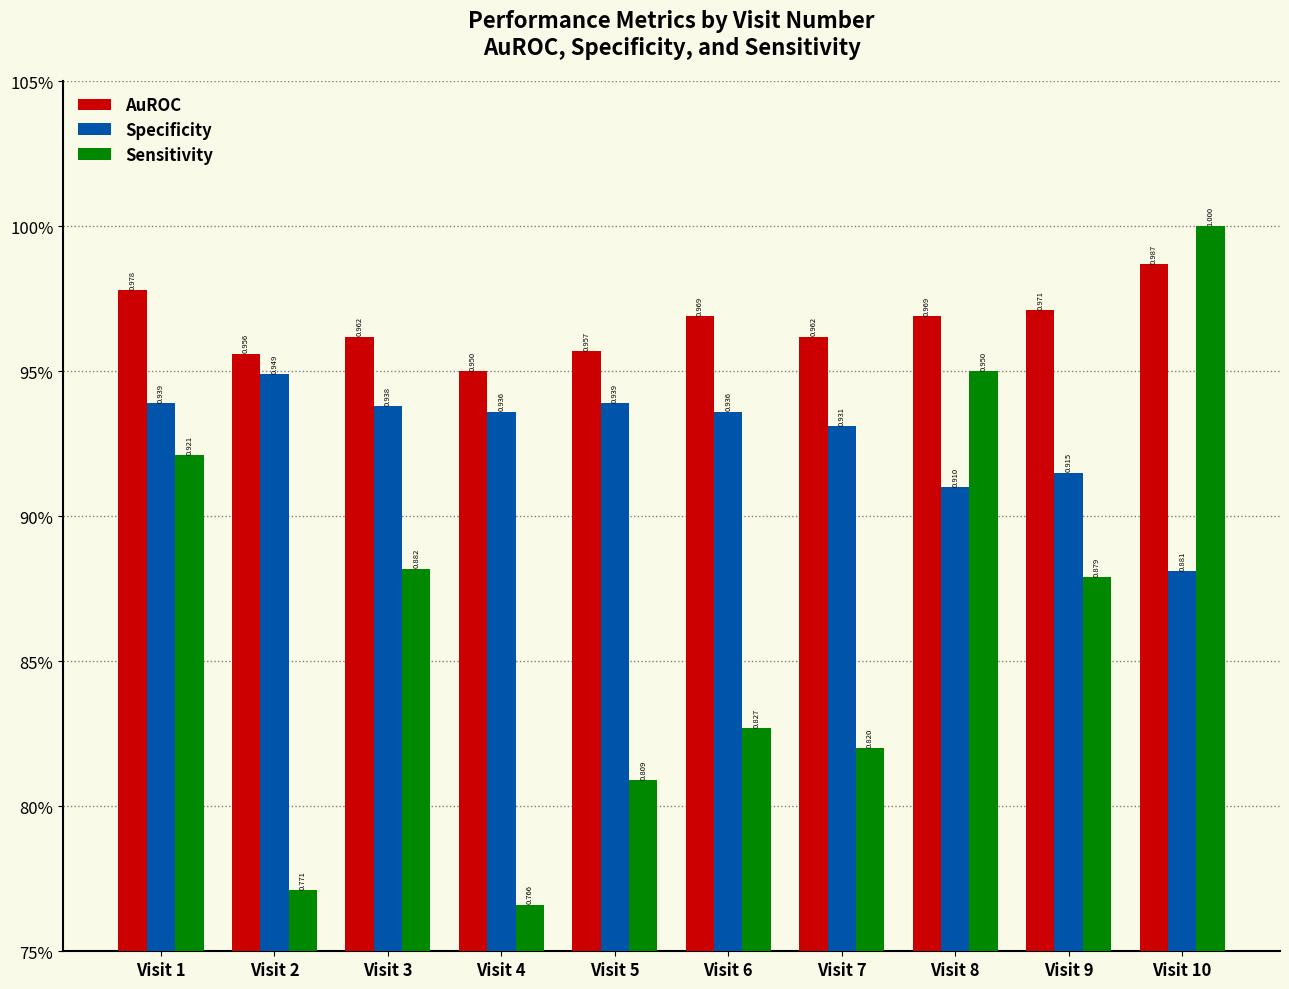

Does the chart contain any negative values?

No